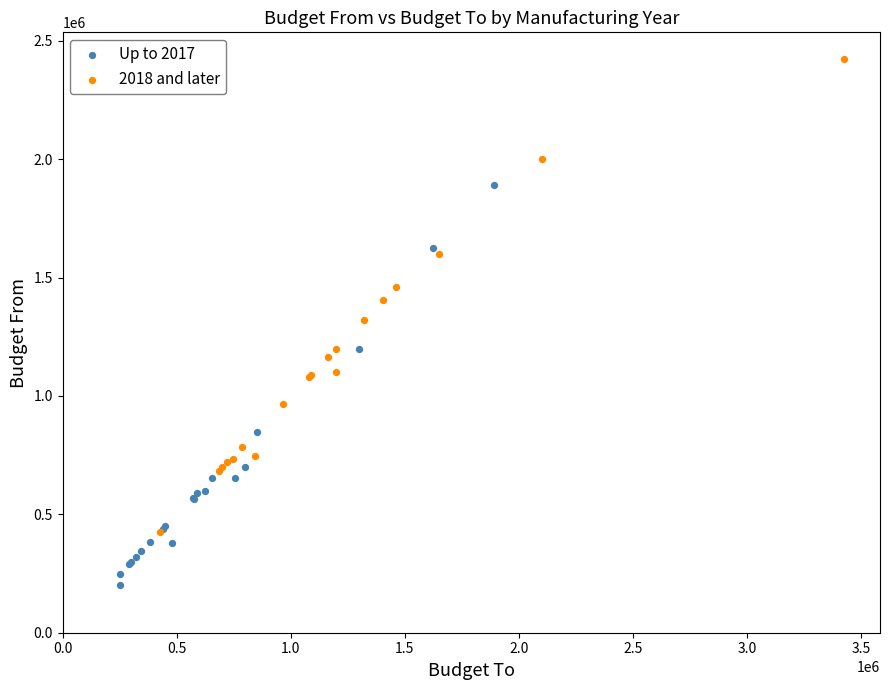

Which series has the largest Y range (max minus min)?

2018 and later